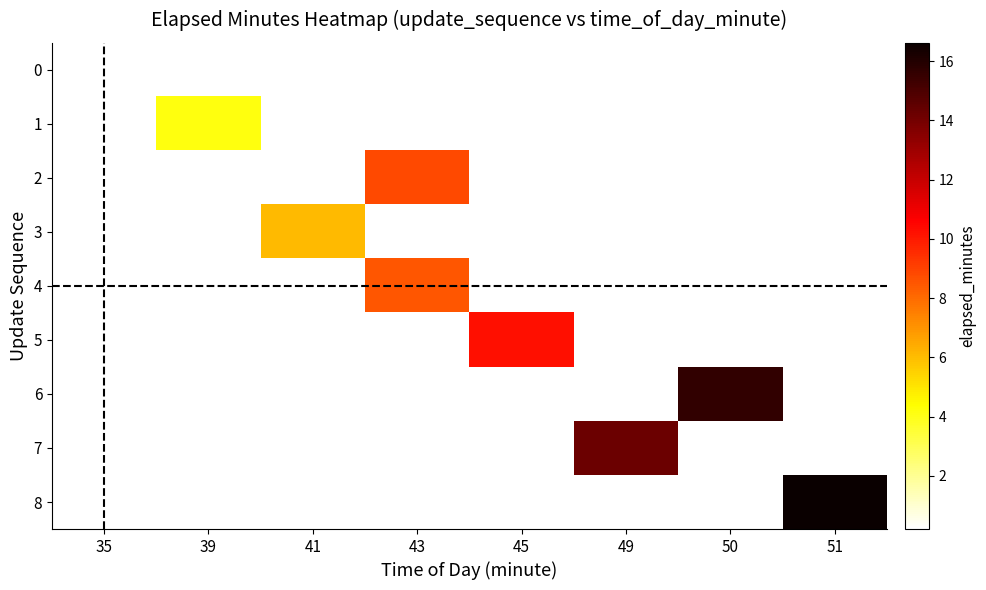

Count the number of data series in this chart.

9